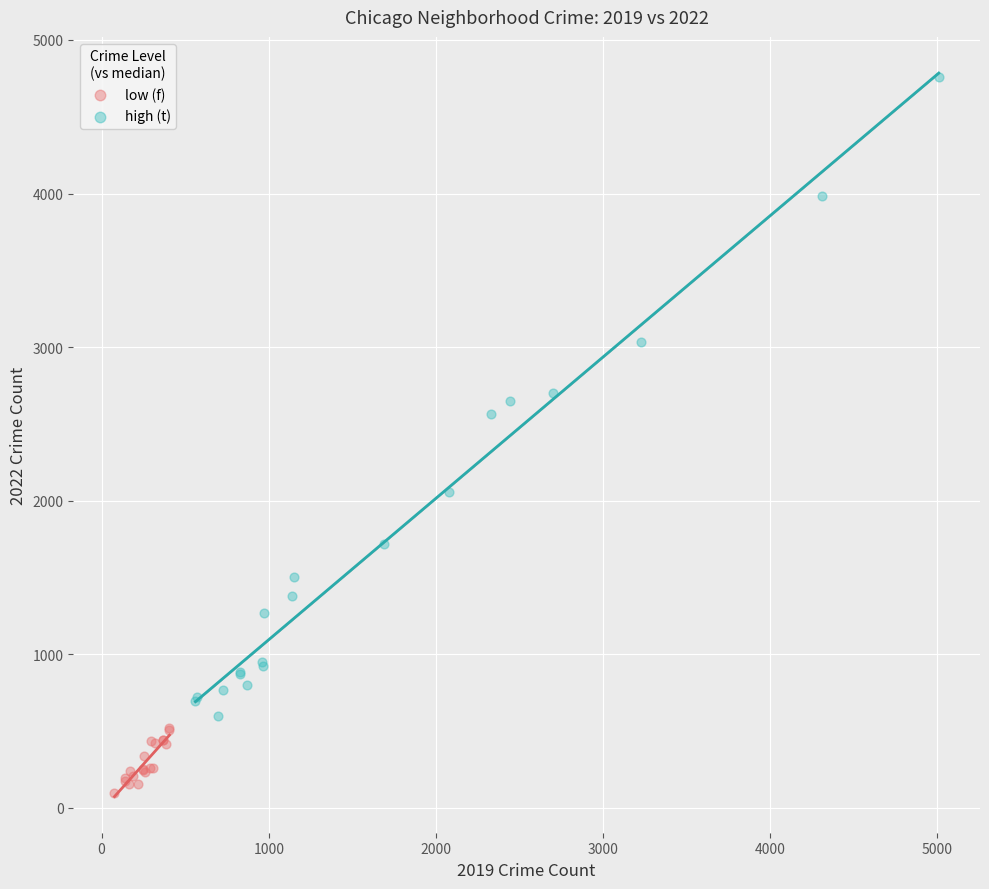

Which series contains the highest Y value?

high (t)